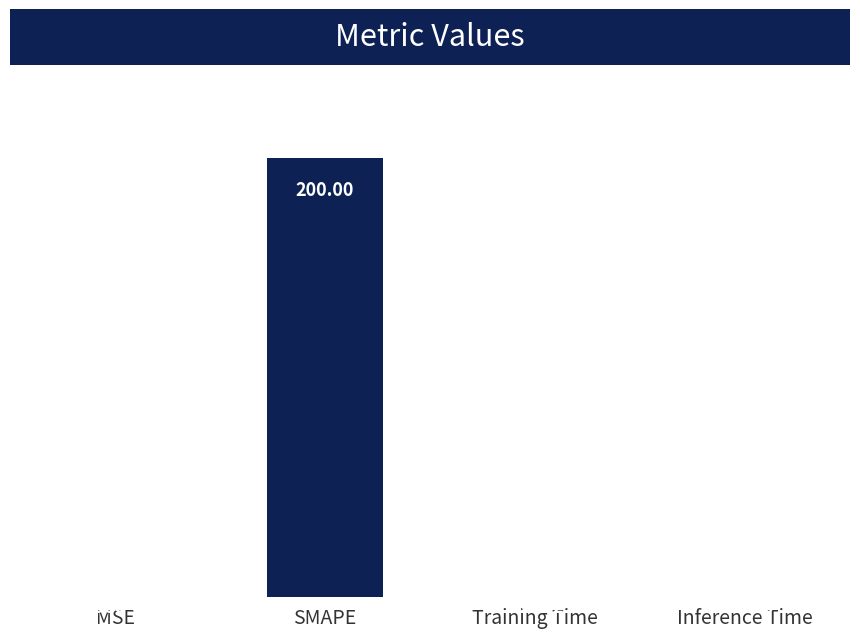

Is it true that the value at SMAPE is 200.0?

True